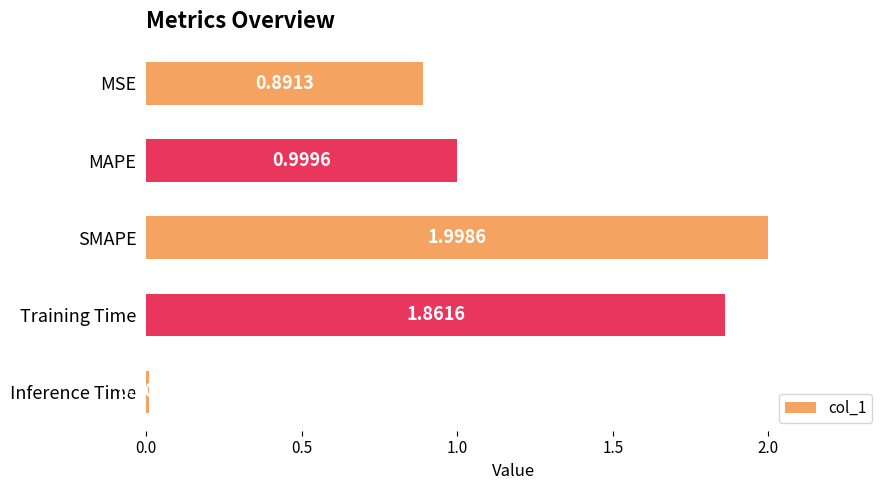

Approximately how many times larger is the value at MSE compared to Training Time?

0.5